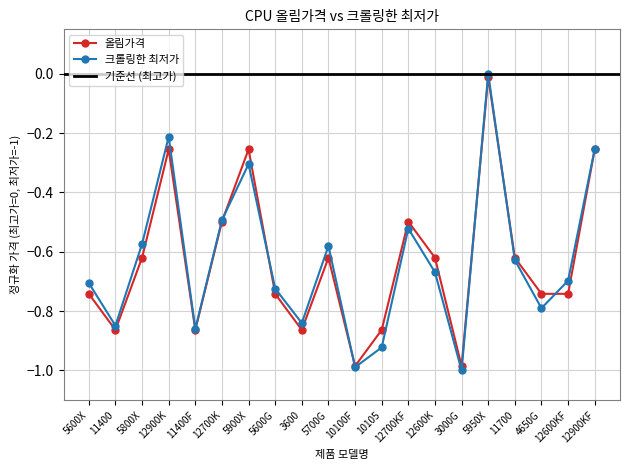

What position from the left is 5600X?

1